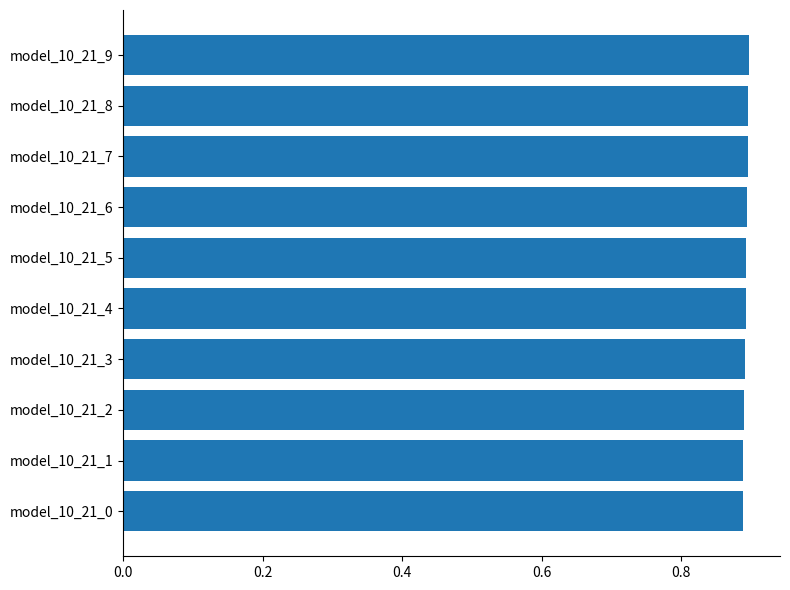

What is the sum of the values at model_10_21_1 and model_10_21_2?

1.8